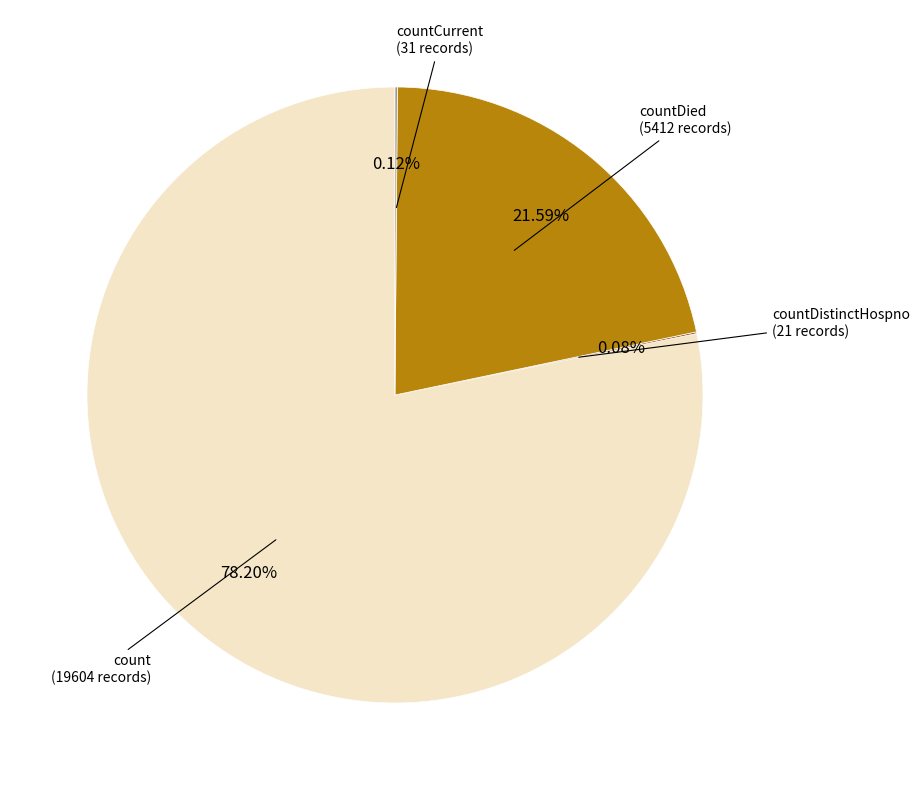

Does countDied represent more than half of the total?

No